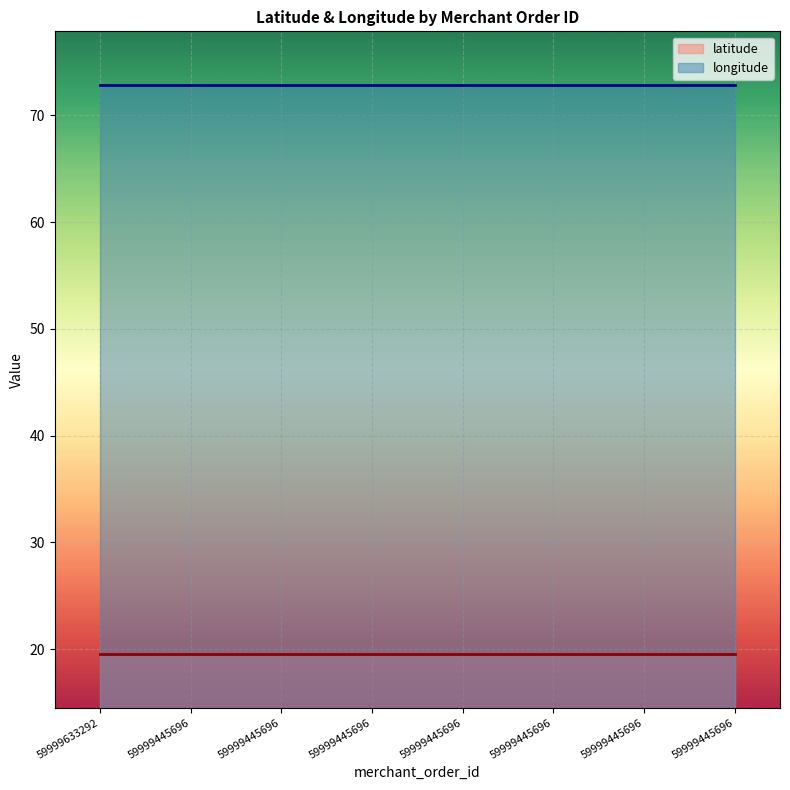

What is the total value across all series at 59999633292?

92.4